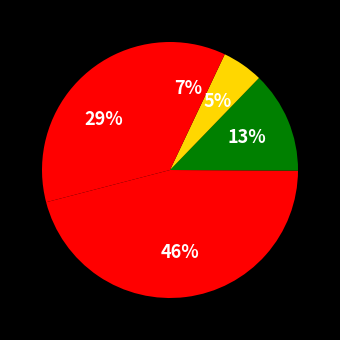

Is there any slice that represents more than half of the pie?

No